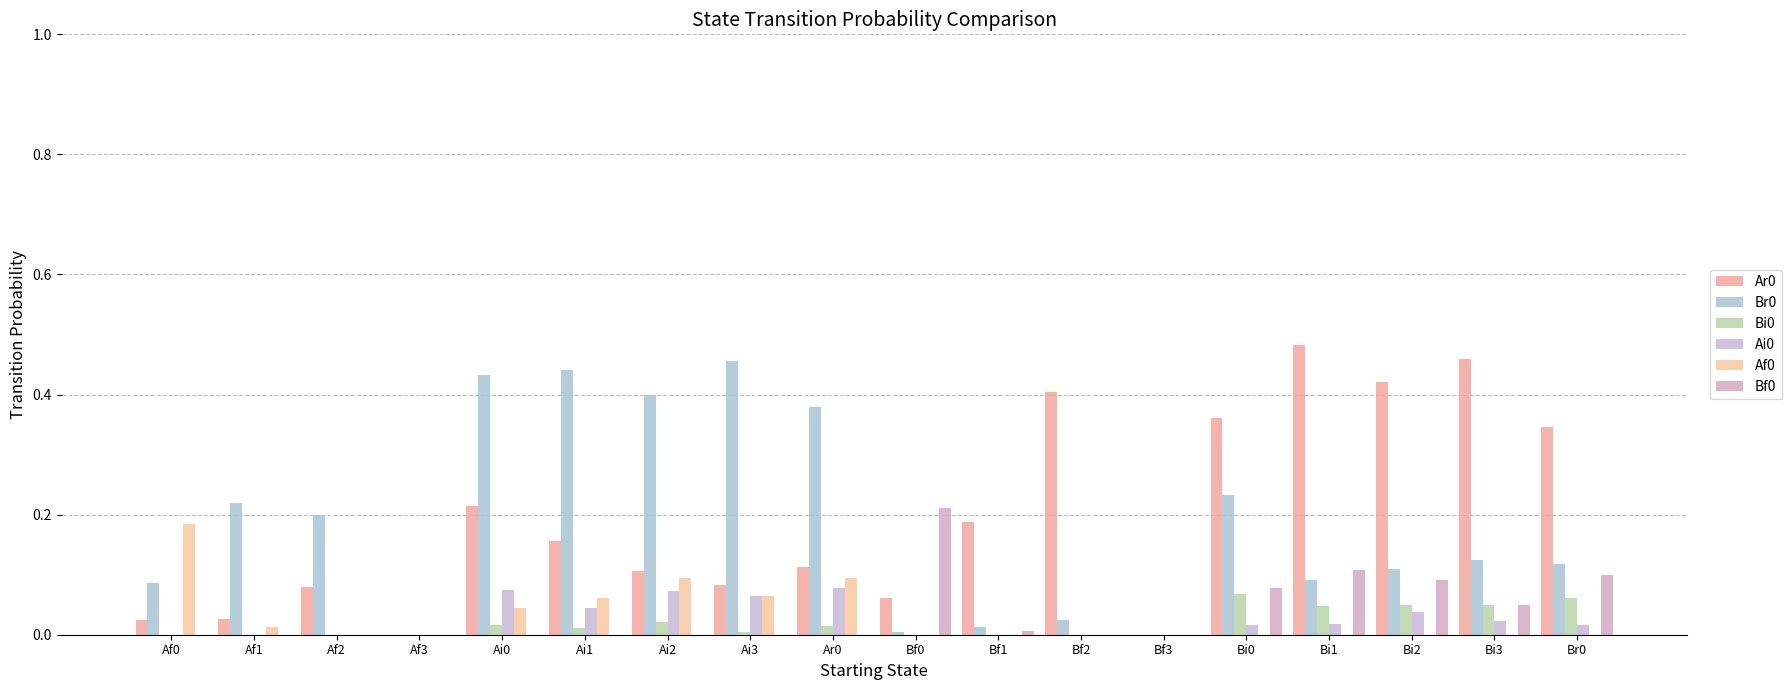

How many series are shown in this chart?

6